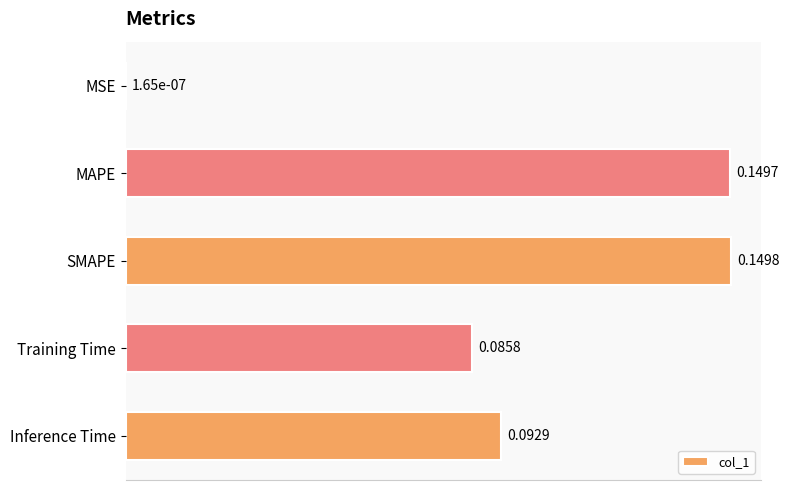

Which category has the highest value across all series?

SMAPE